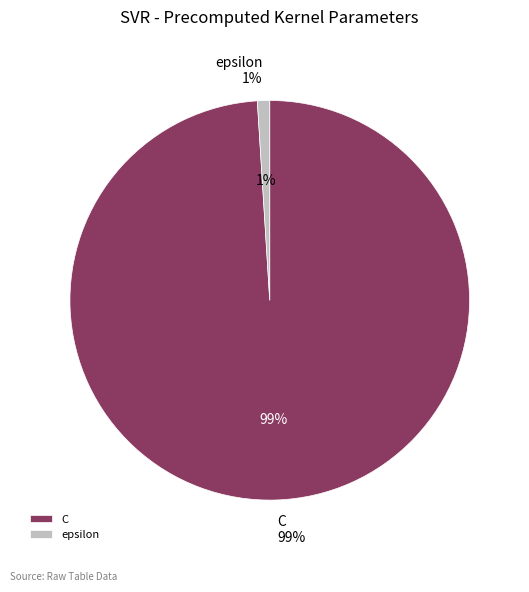

Rank the categories by value from lowest to highest.

epsilon, C